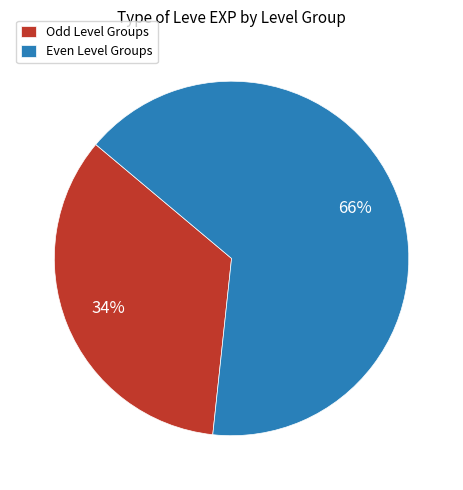

To the nearest percent, what is the average slice percentage?

50%